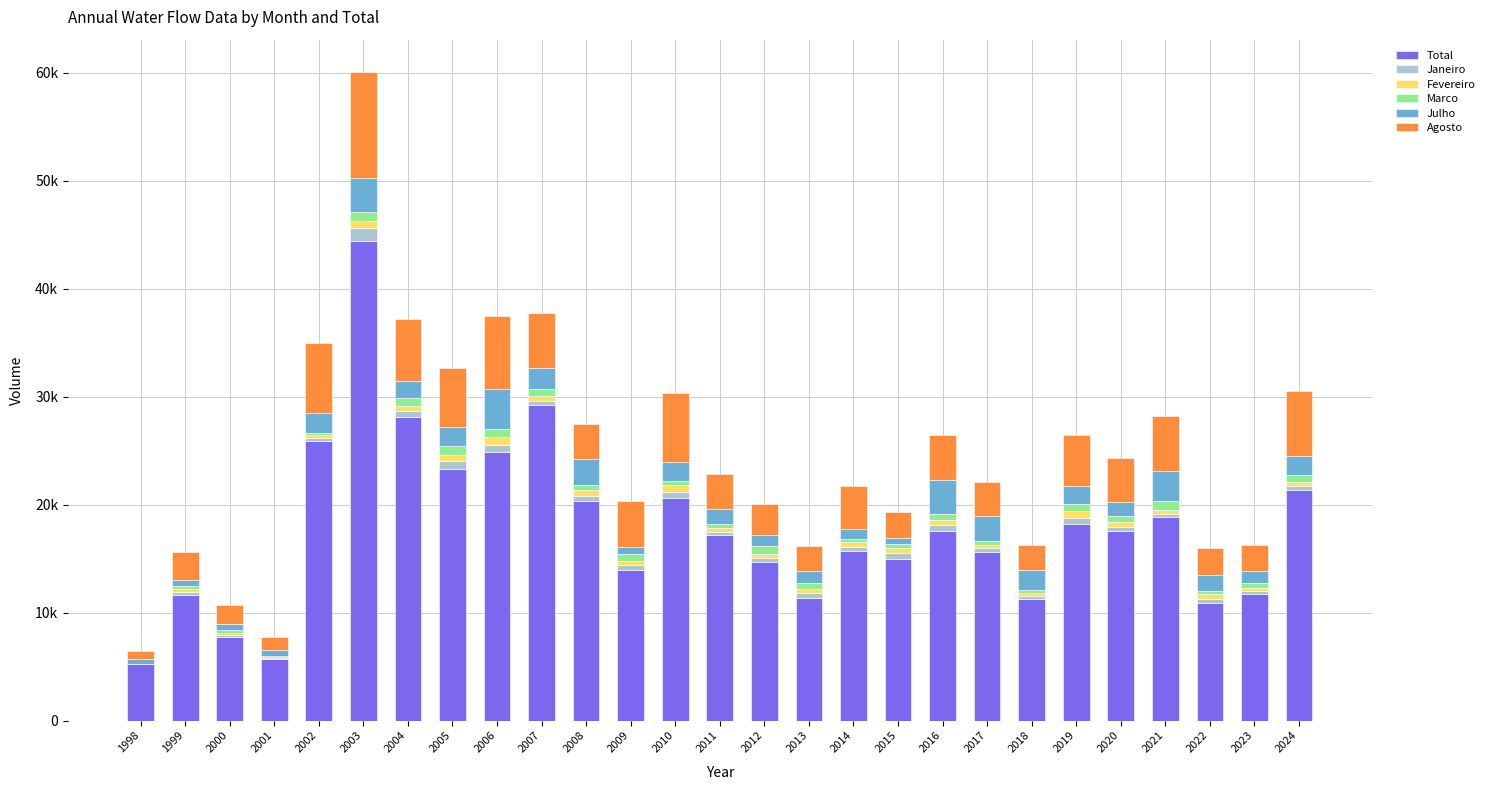

Are the bars grouped side by side (vs. stacked)?

No